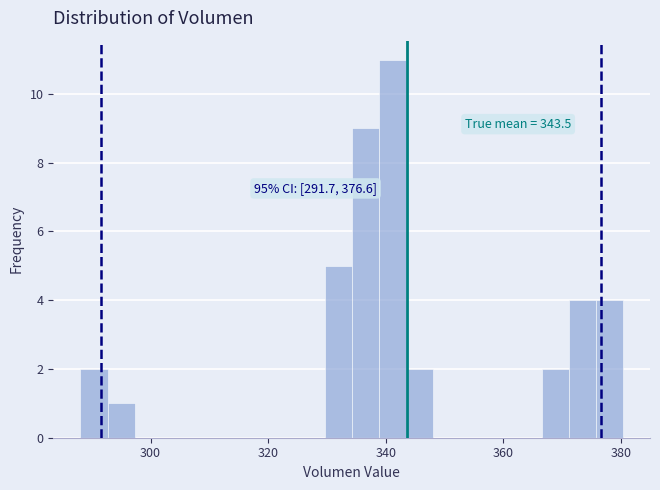

Read against the x-axis, roughly where is the centre of the tallest bar?

342